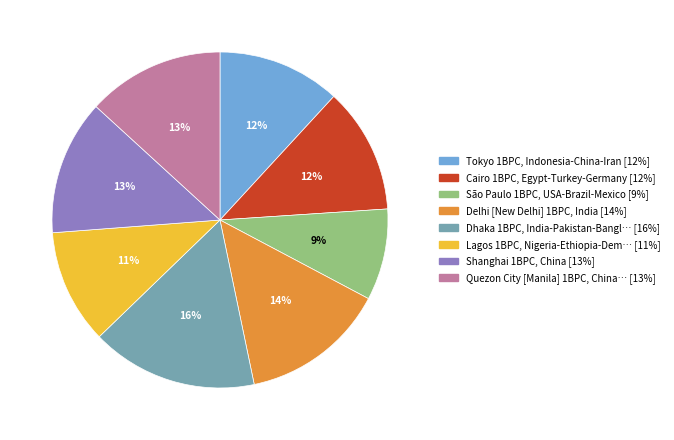

Is there a majority slice in this chart?

No